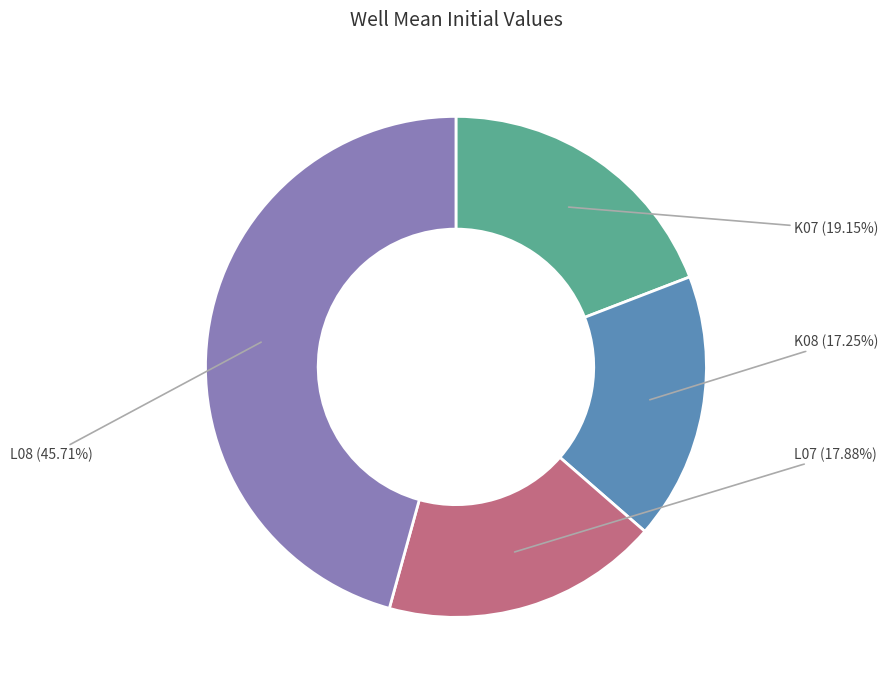

Does L07 represent more than half of the total?

No